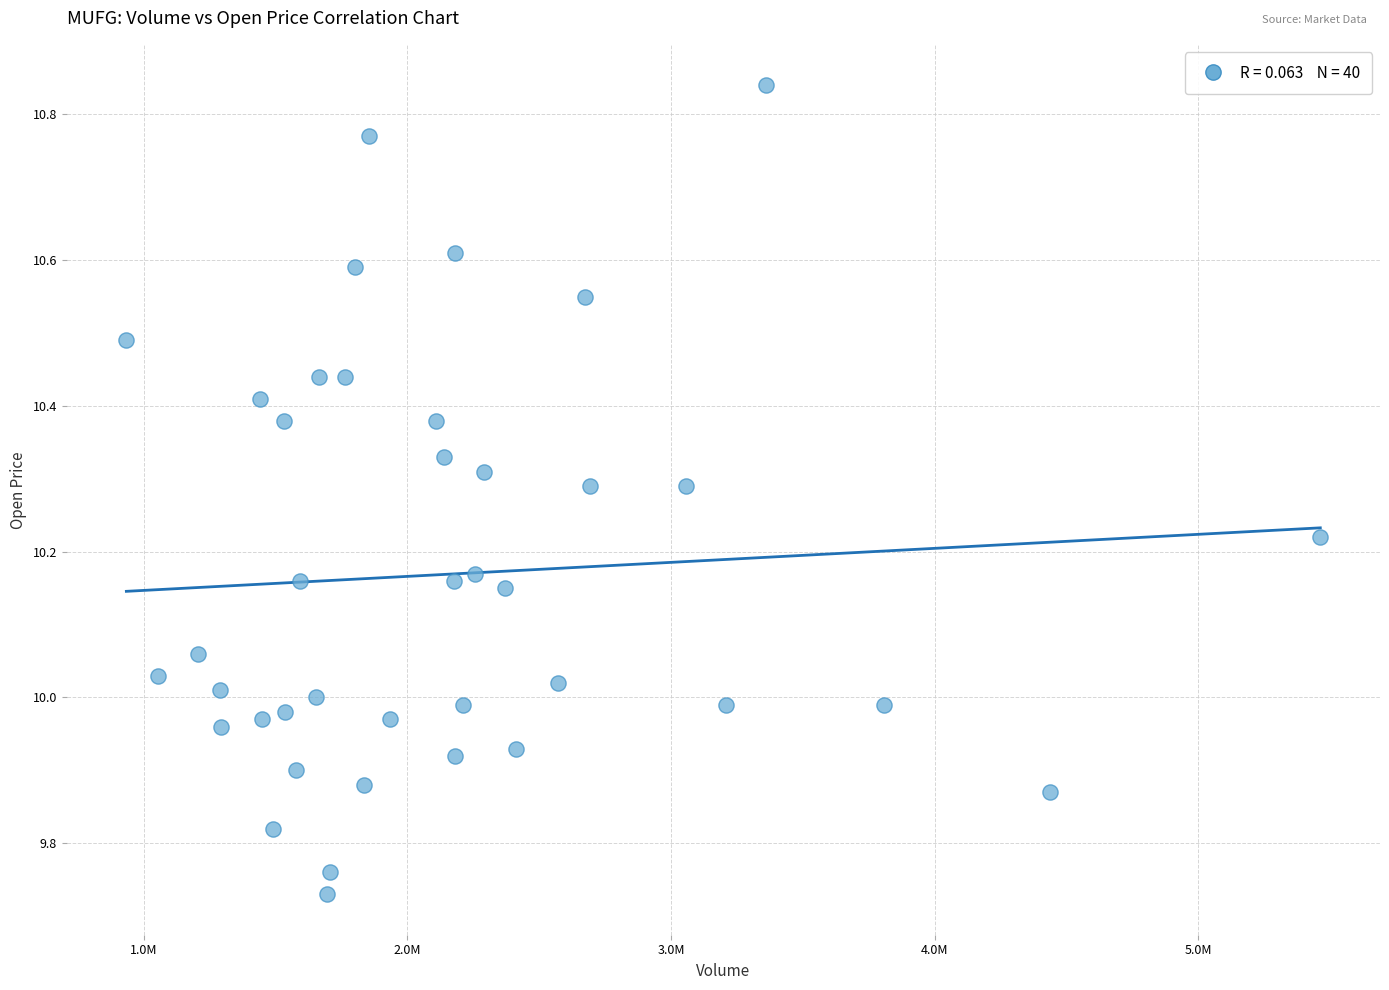

What is the range of Y values (max minus min)?

1.1